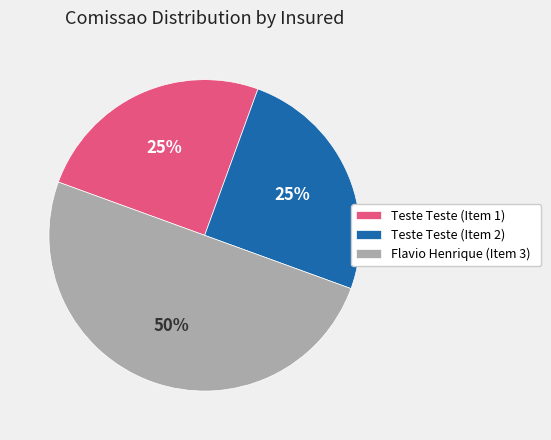

True or false: Teste Teste (Item 2) accounts for 25% of the total.

True